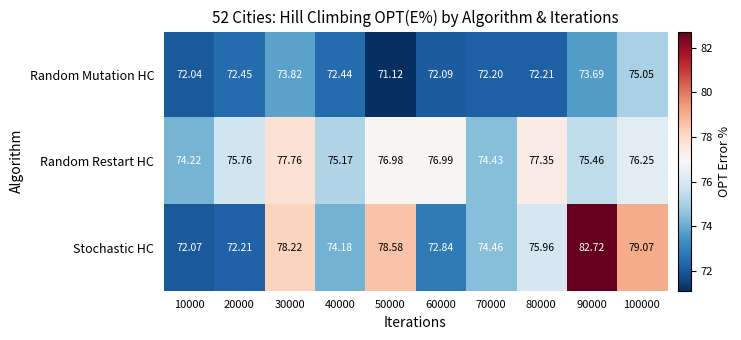

Which series has the largest total across all categories?

Random Restart HC